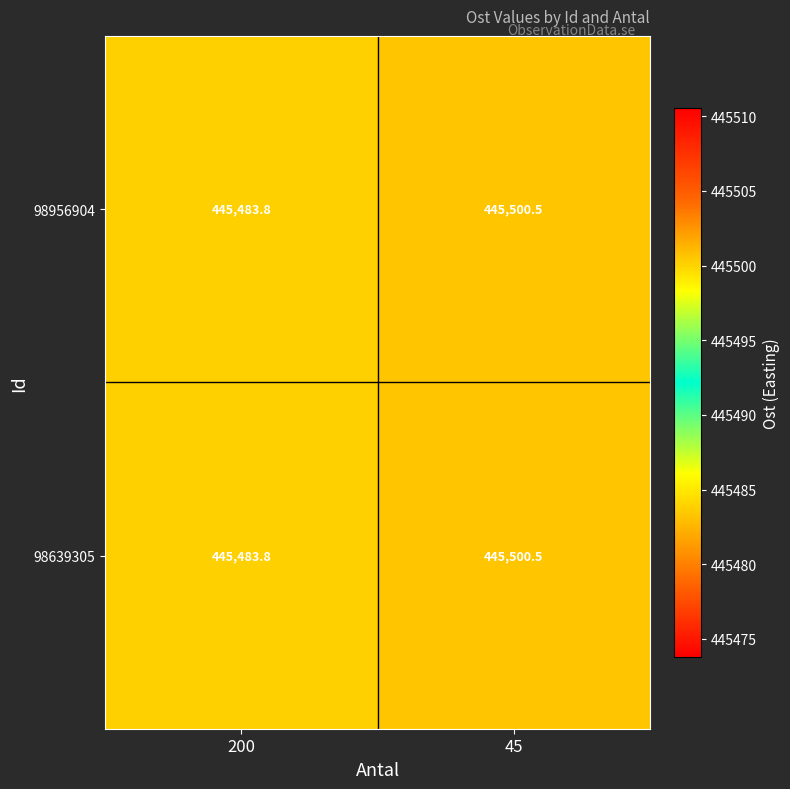

Is it true that 98956904 equals 639352.6 at 200?

False